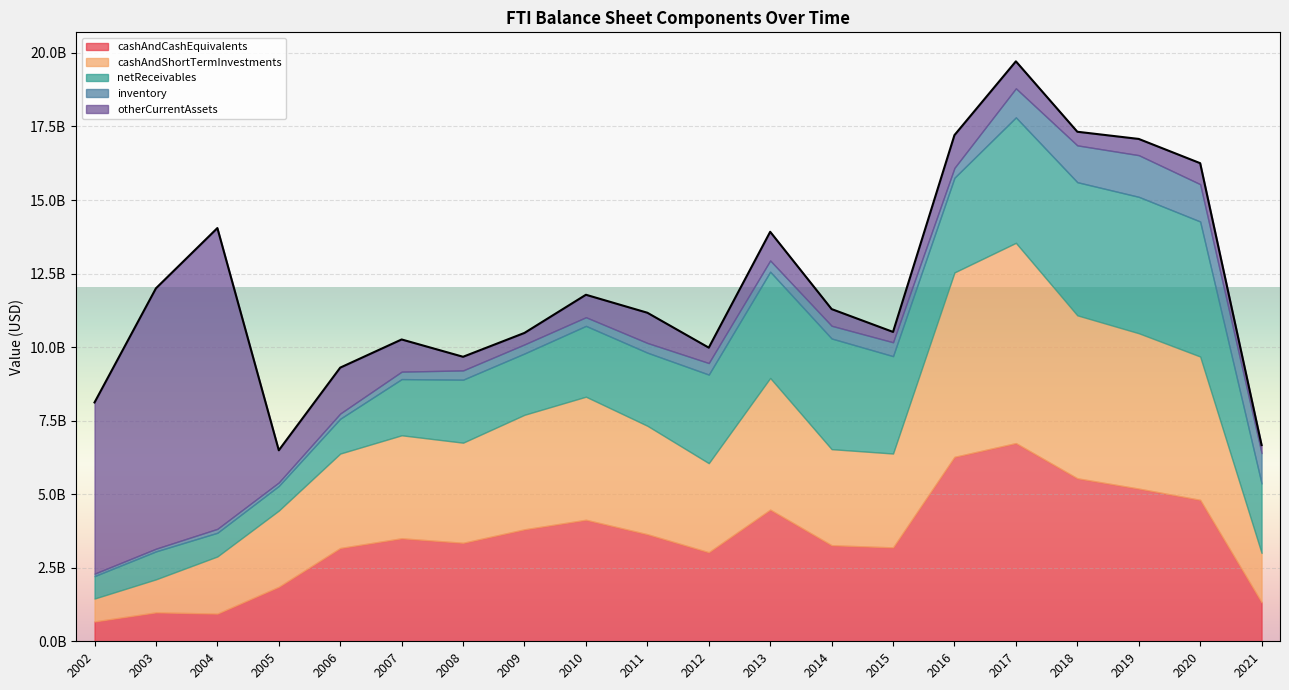

What is the value of the netReceivables point at the 5th from the left?

1183861000